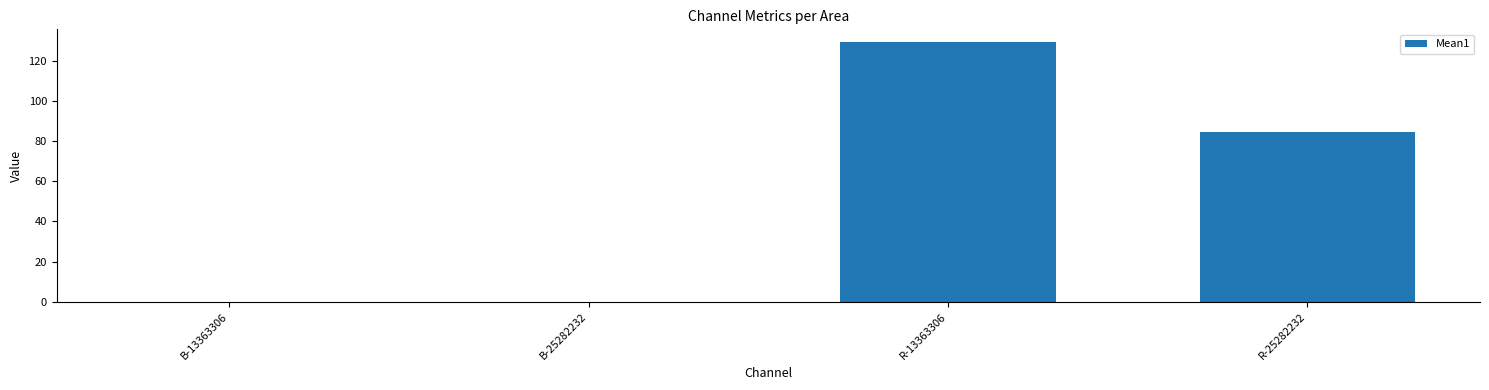

The chart shows a value of 0.0 at B-25282232. True or false?

True